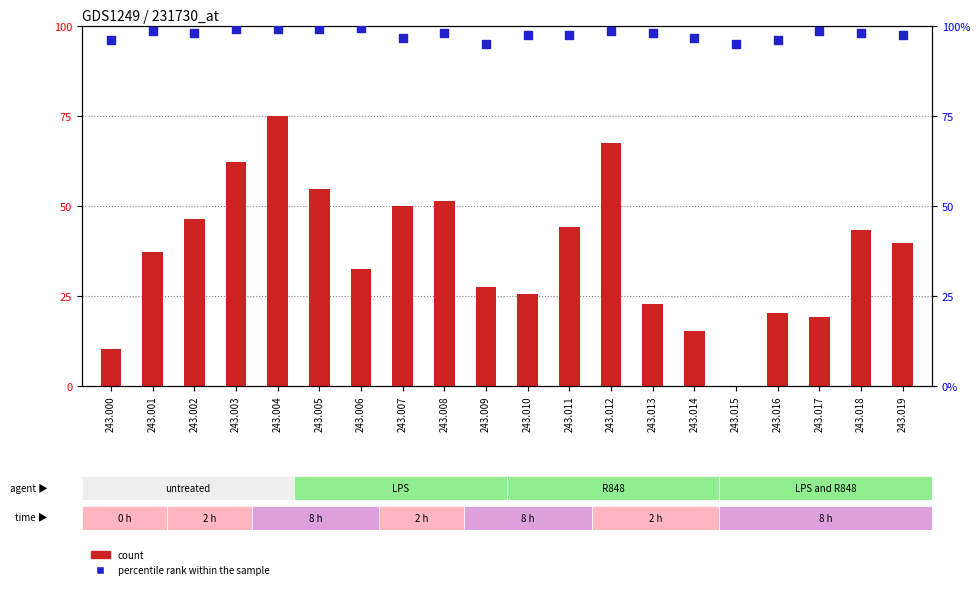

At which category is the sum across all series the highest?

243.004